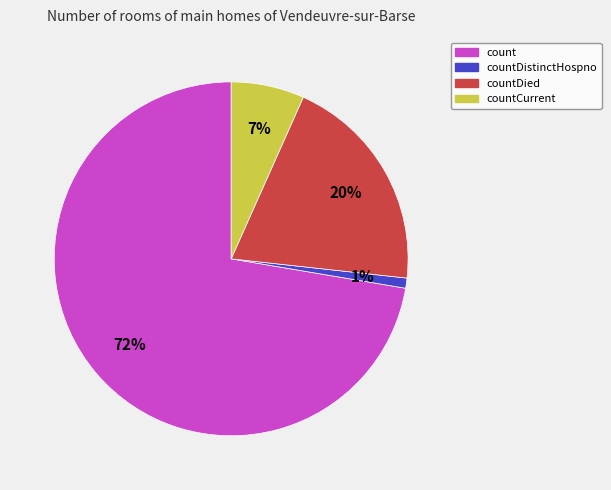

To the nearest percent, what is the average slice percentage?

25%